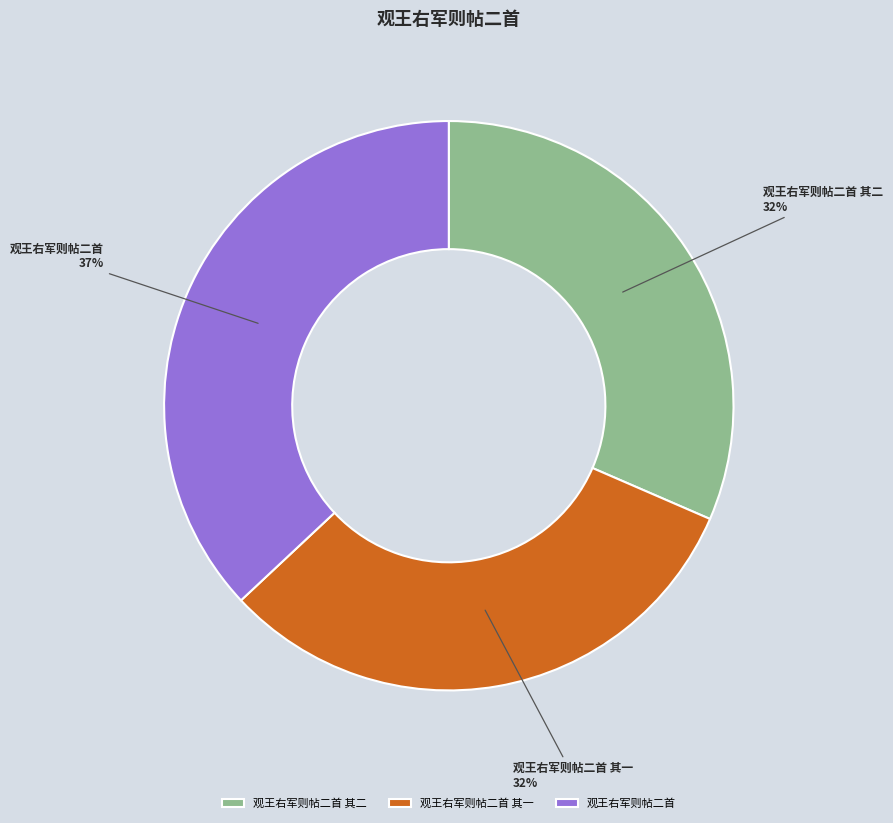

Do 观王右军则帖二首 其一 and 观王右军则帖二首 together represent more than half of the pie?

Yes